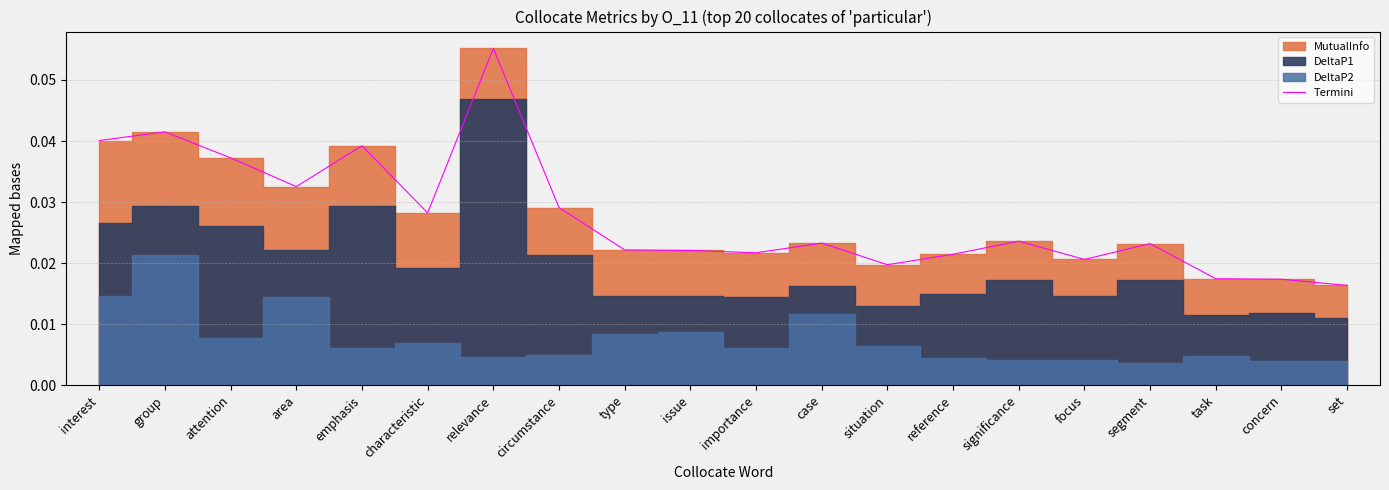

What is the greatest value displayed?

0.1